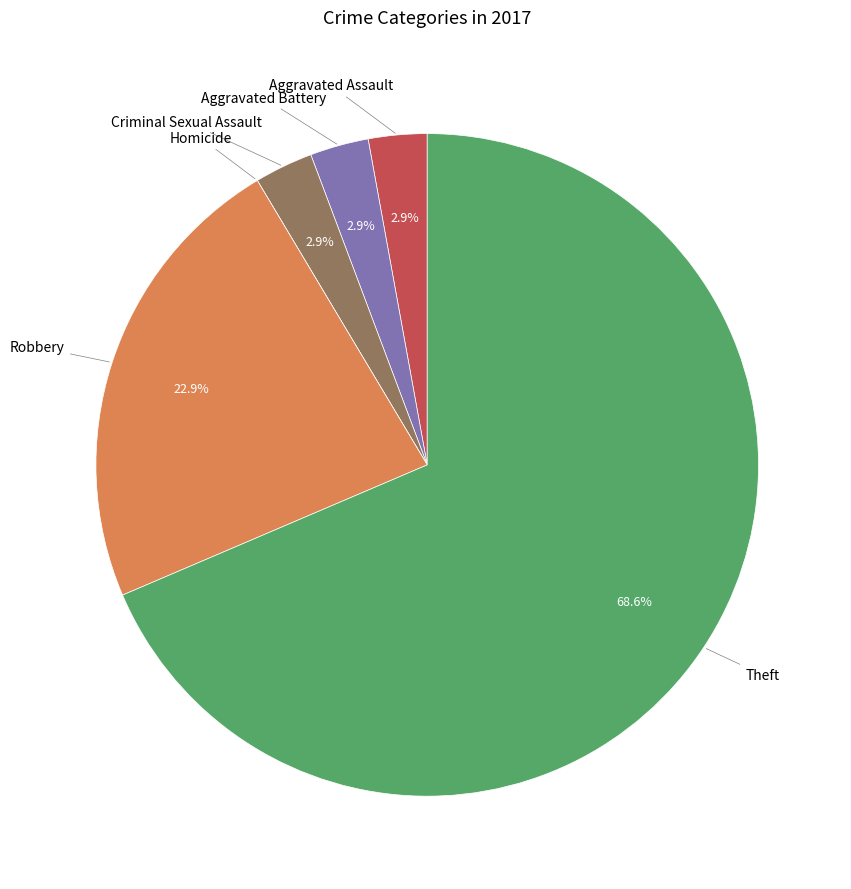

Is there any slice that represents more than half of the pie?

Yes